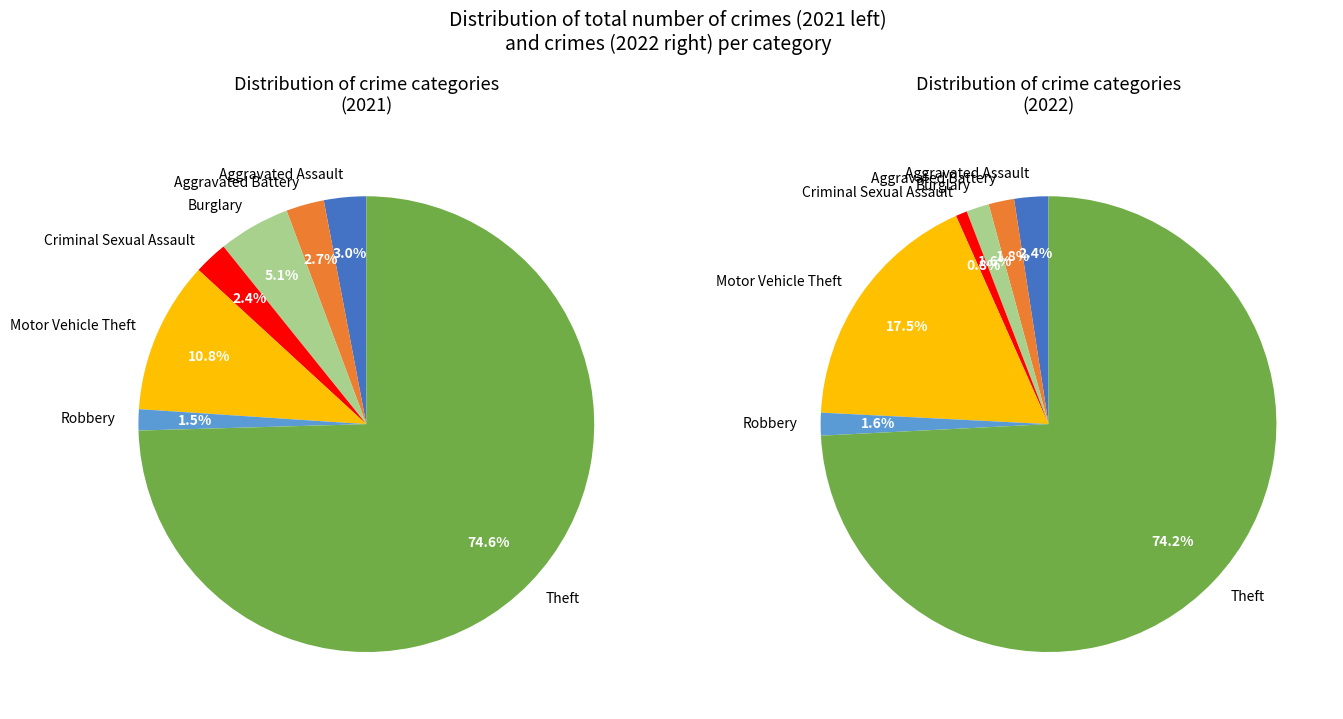

To the nearest percent, what portion does values_2022 represent?

3%